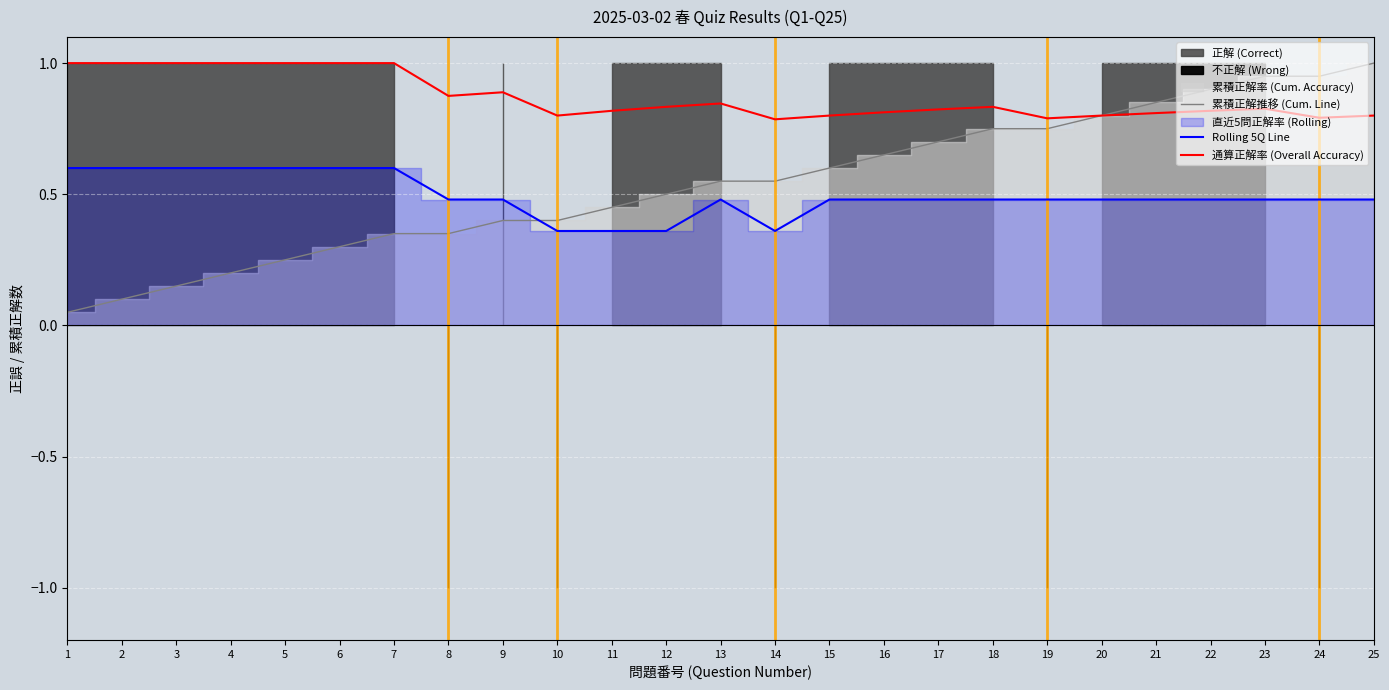

Count the 通算正解率 (Overall Accuracy) values in the range 0 to 1.

25